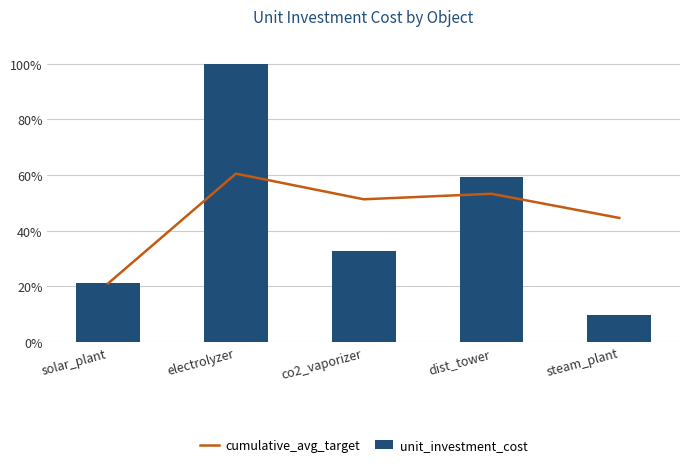

What is the difference between the maximum and minimum values in the unit_investment_cost series?

90.1